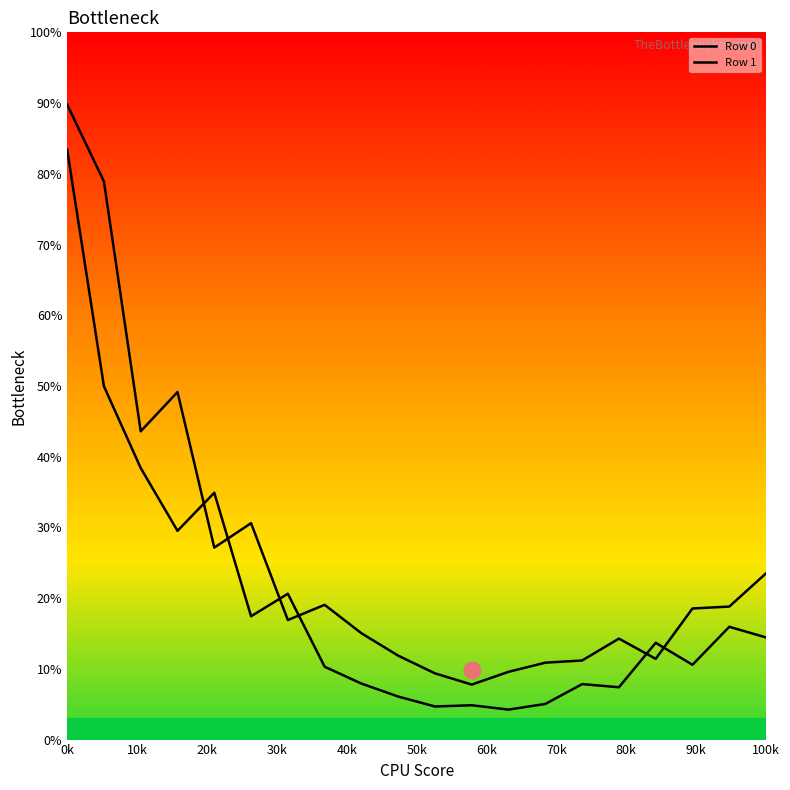

At which label does Row 0 reach its minimum?

11